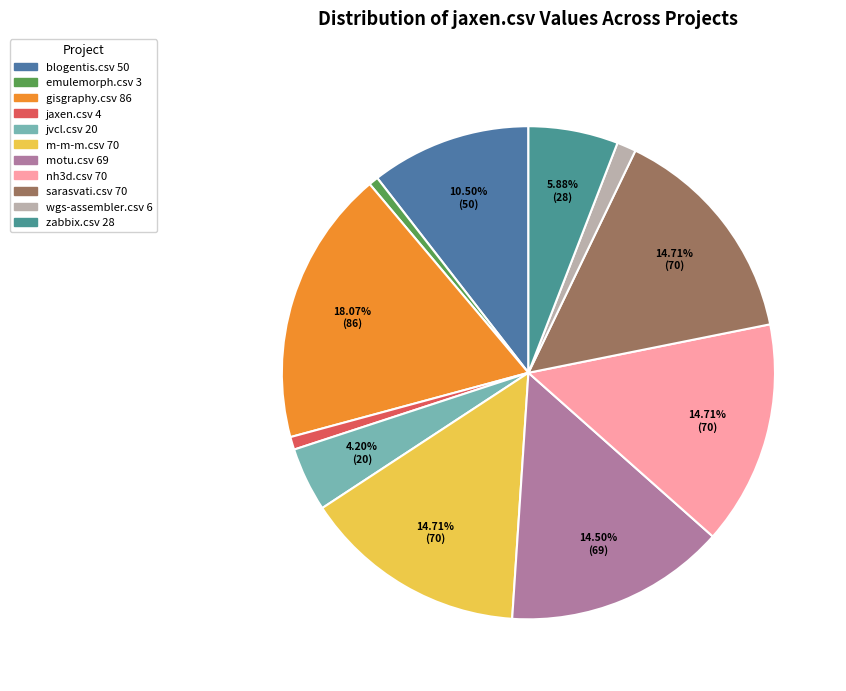

What is the largest slice in the pie chart?

gisgraphy.csv